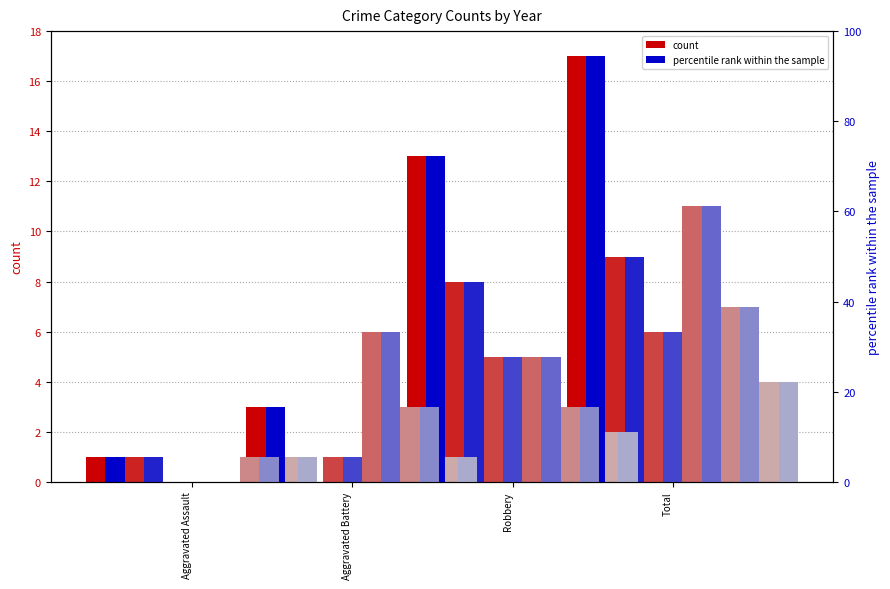

What is the label of the 4th bar from the left?

Total